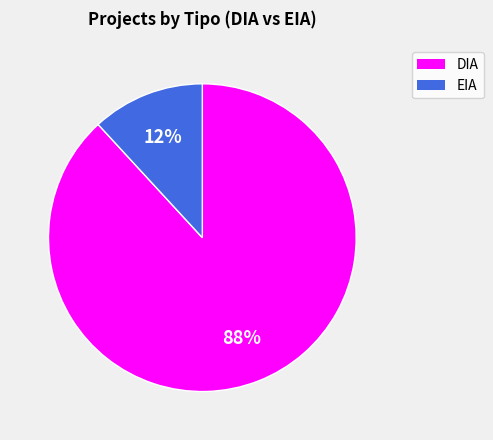

Between EIA and DIA, which is larger?

DIA